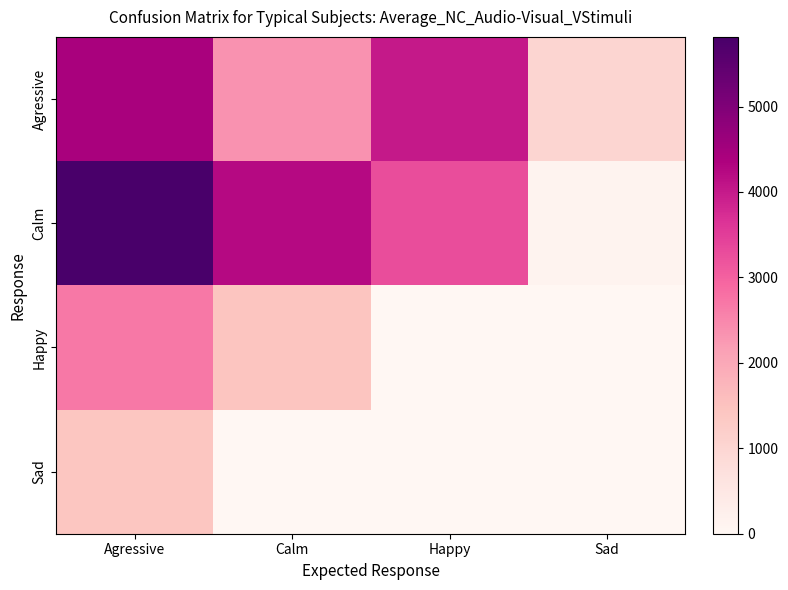

How many categories are shown in the chart?

4